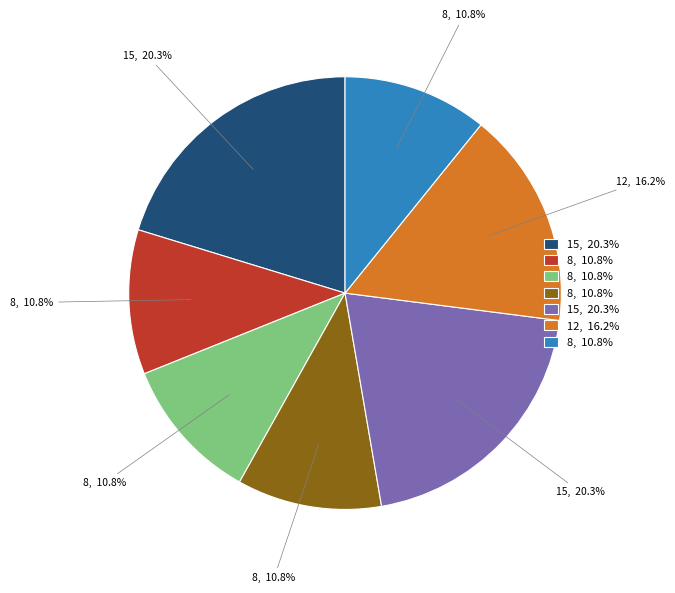

Count the number of slices in the pie.

7